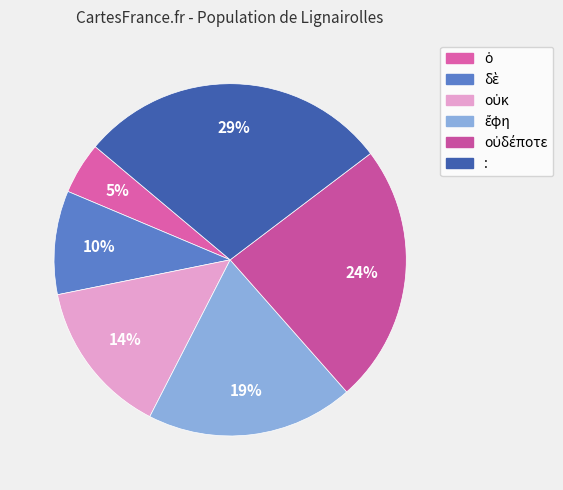

How many segments does this pie chart have?

6